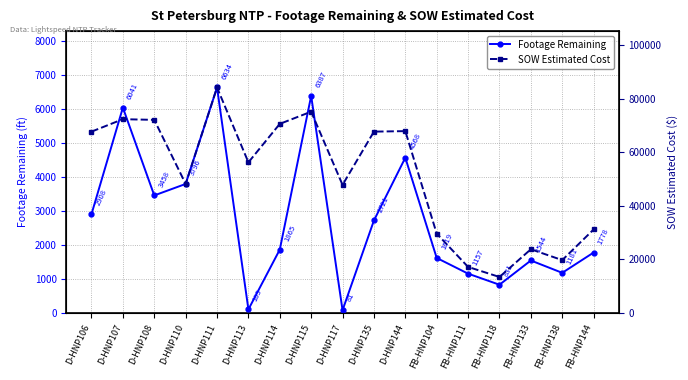

At which label is SOW Estimated Cost closest to 48834?

D-HNP110